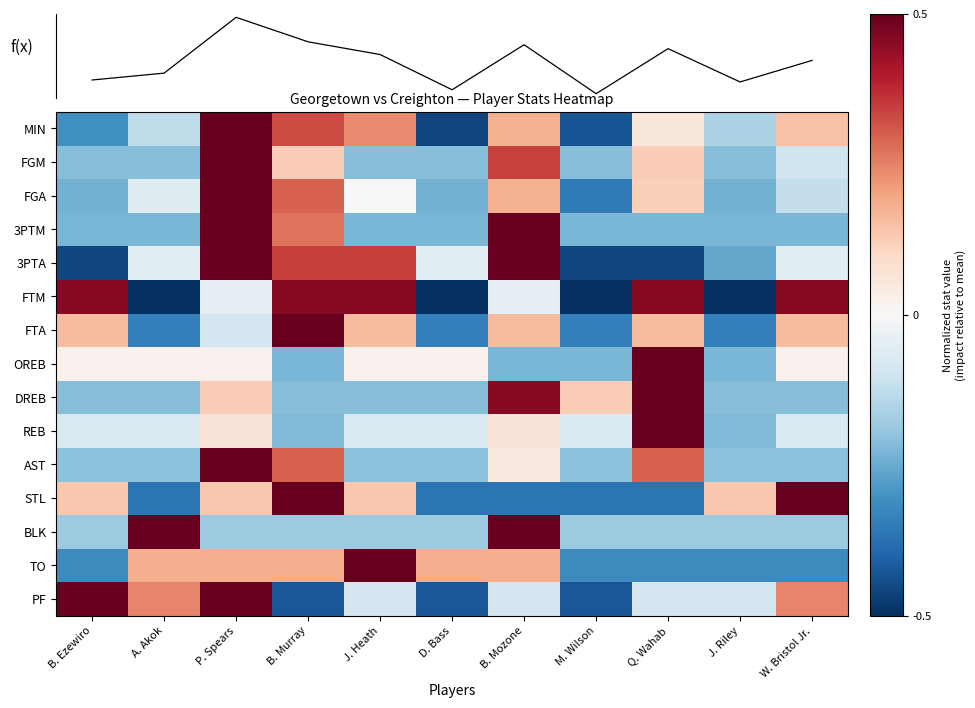

How many data points in FTM are less than 0?

6